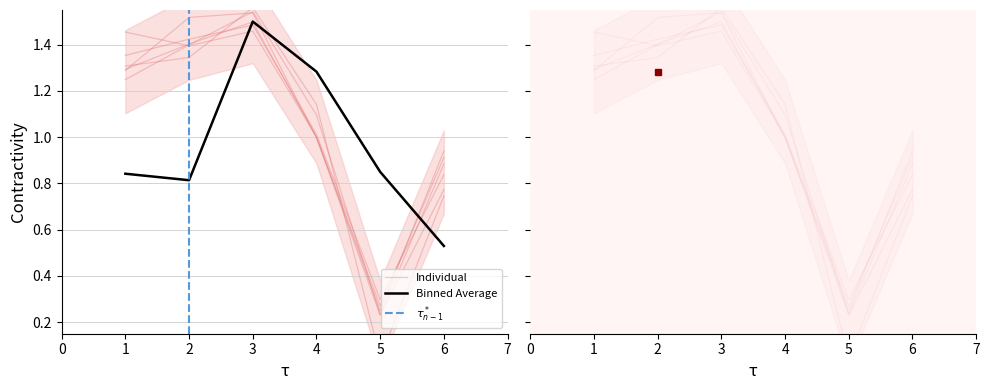

True or false: the data shows 1.1 at 4.

True